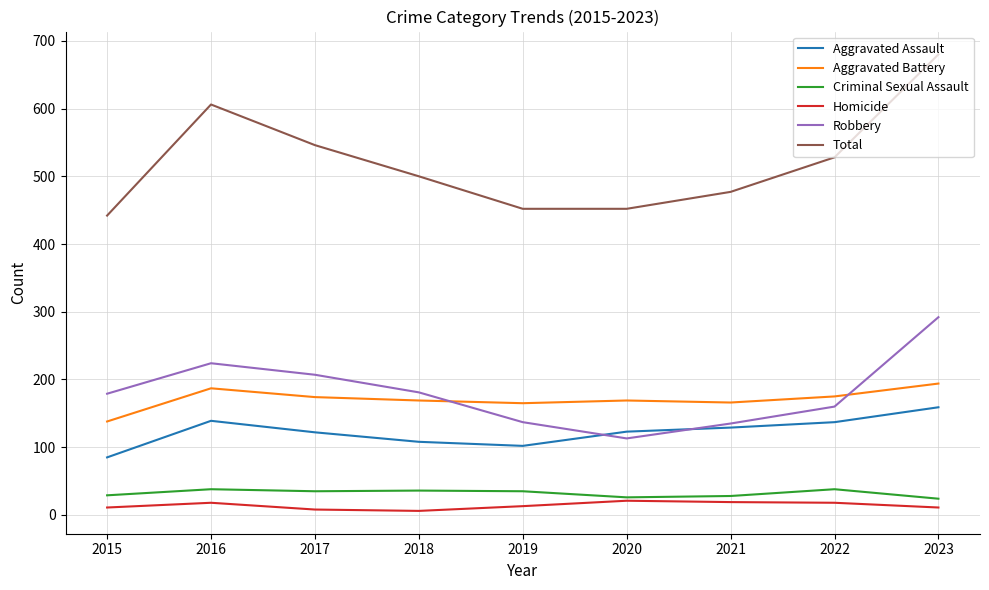

What value does the Criminal Sexual Assault series have at 2019?

35